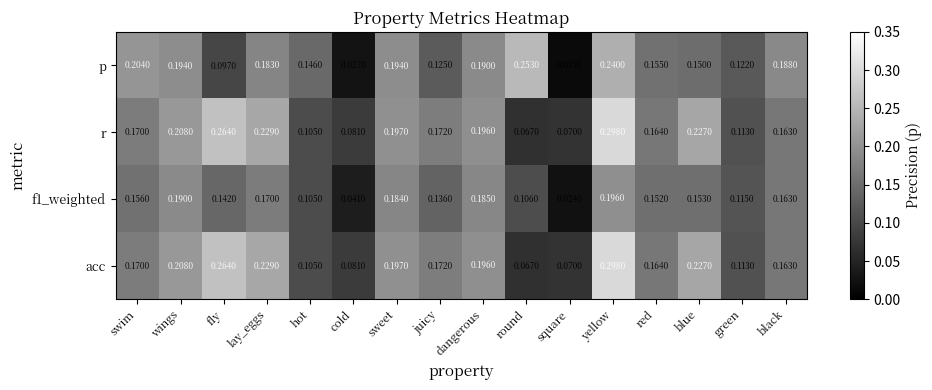

Is the value of p at dangerous greater than the value of acc at juicy?

Yes